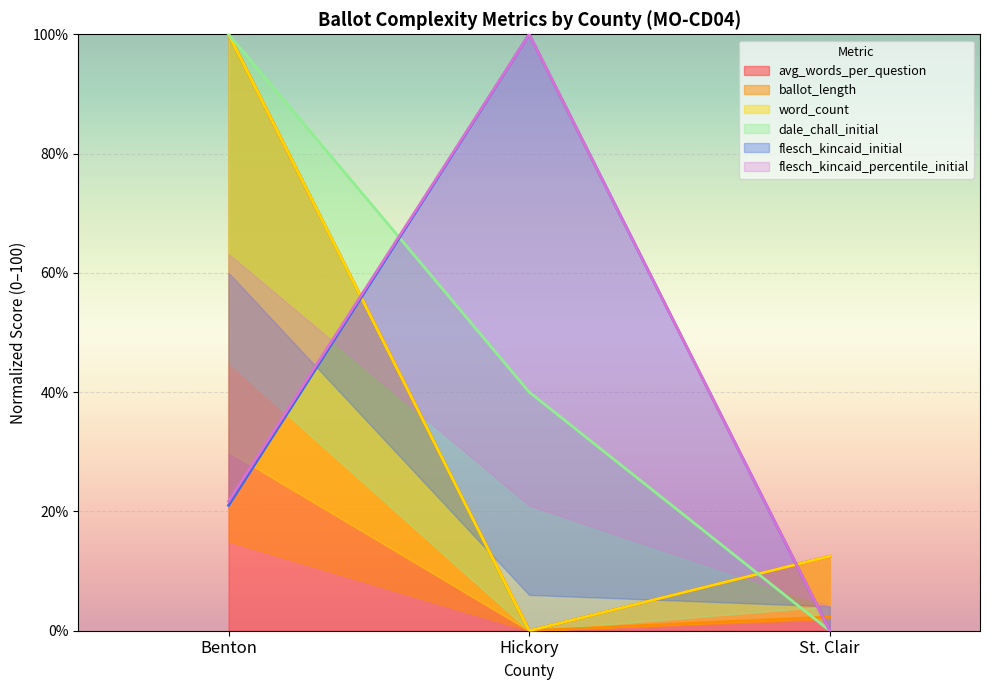

The value of avg_words_per_question at Benton is 100.0. True or false?

True